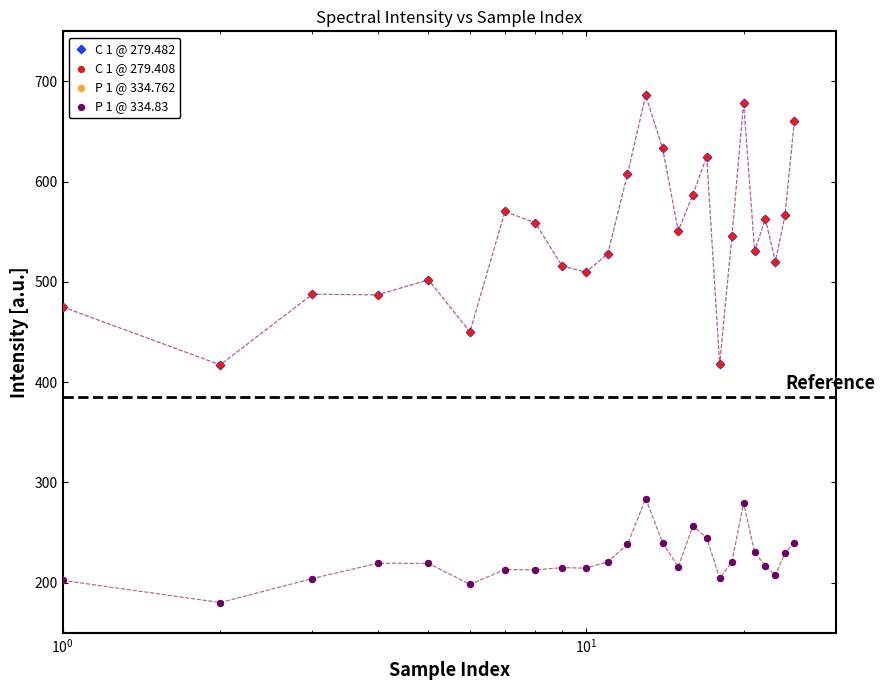

Which series has the largest total across all categories?

C 1 @ 279.482